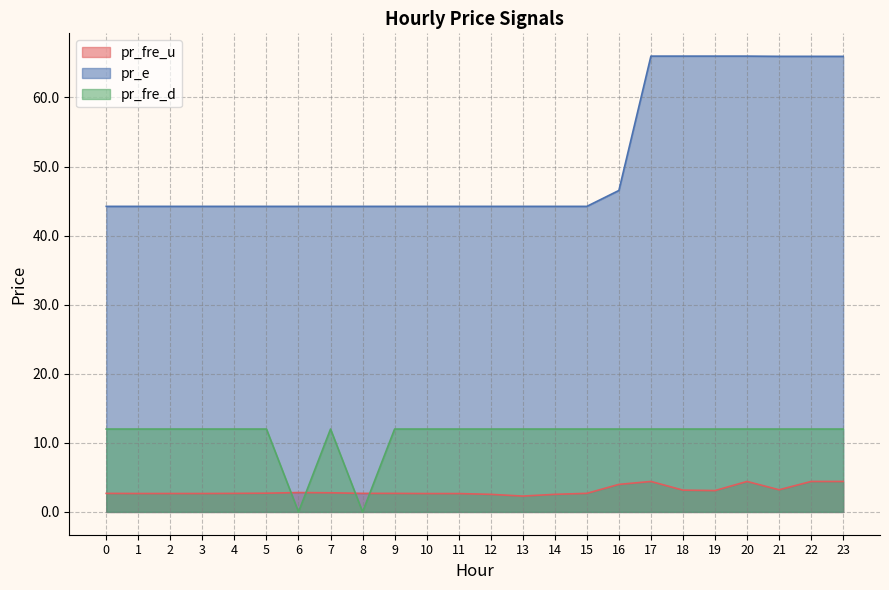

What is the value of the pr_fre_u point at the 16th from the left?

2.7